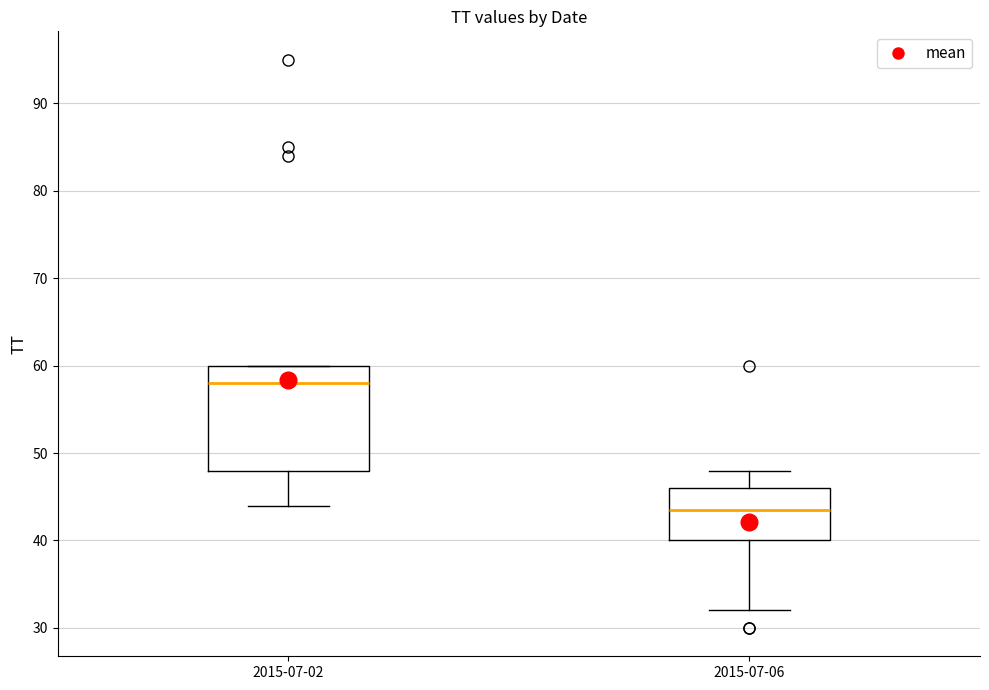

Comparing the boxes themselves (not the whiskers), which one is the tallest?

2015-07-02